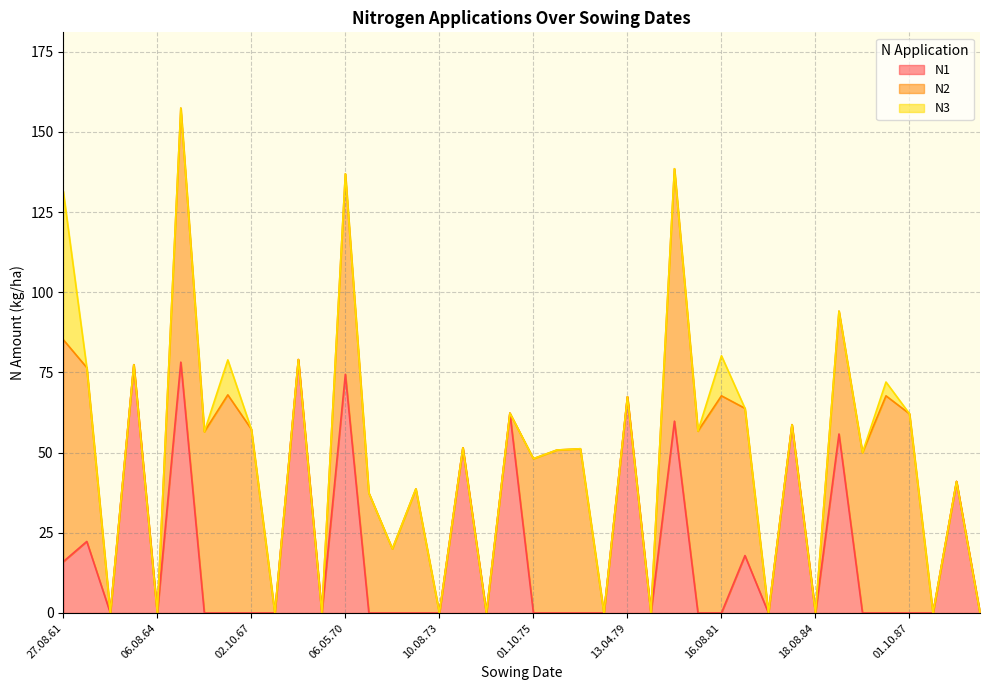

What is the difference between the maximum and minimum values in the N3 series?

46.3